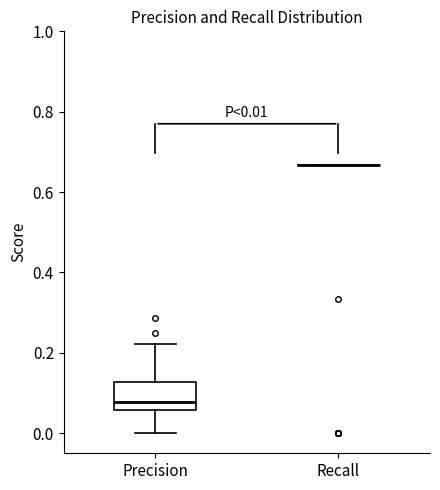

Which box is the tallest, from its lower edge to its upper edge?

Precision